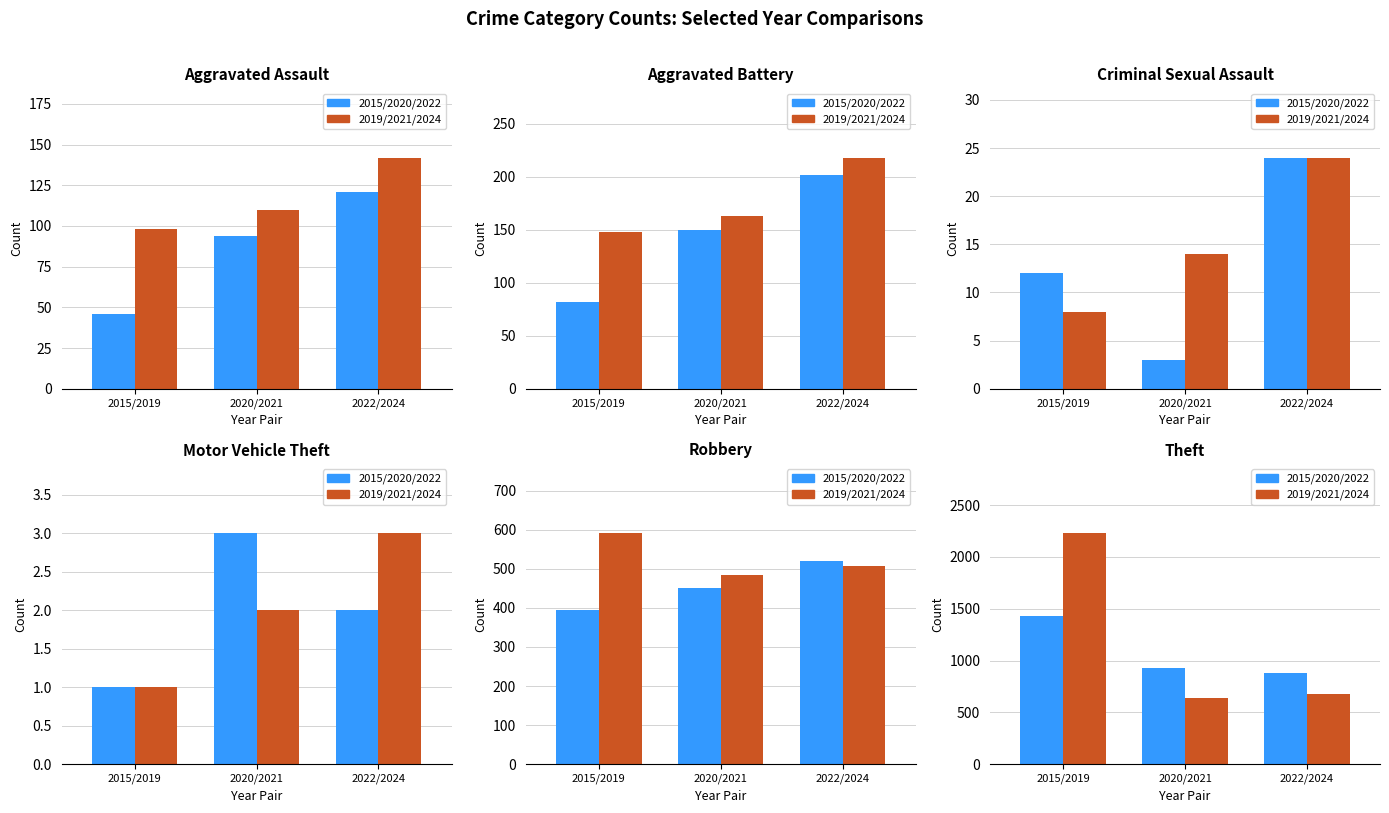

How many data points does each series have?

3